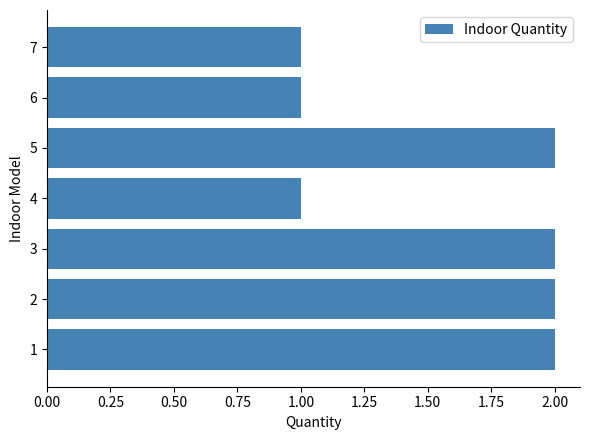

Which has a higher value, 6 or 5?

5